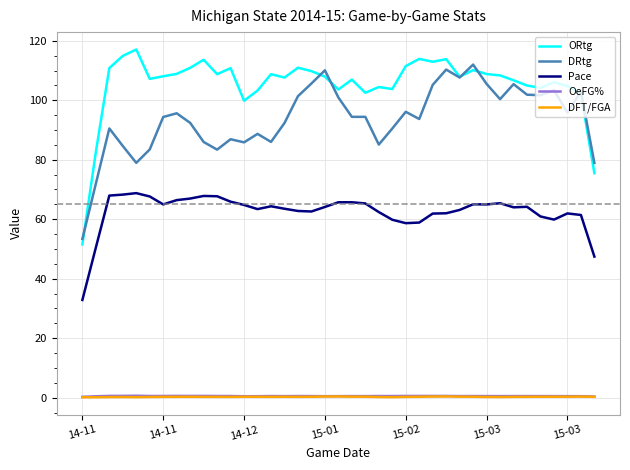

True or false: Pace and ORtg intersect in this chart.

False